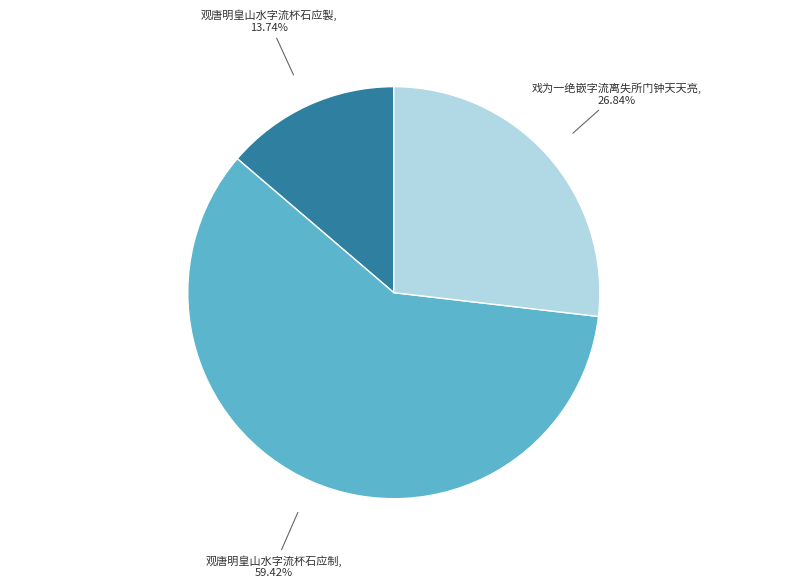

To the nearest percent, what is the average slice percentage?

33%